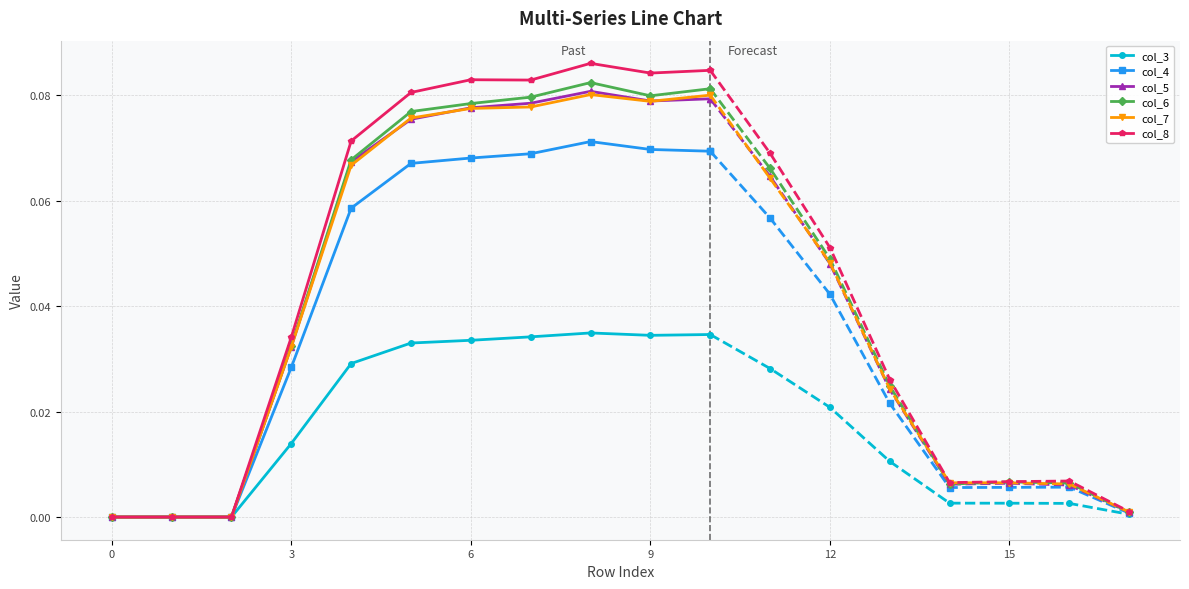

At which category is the sum across all series the highest?

8